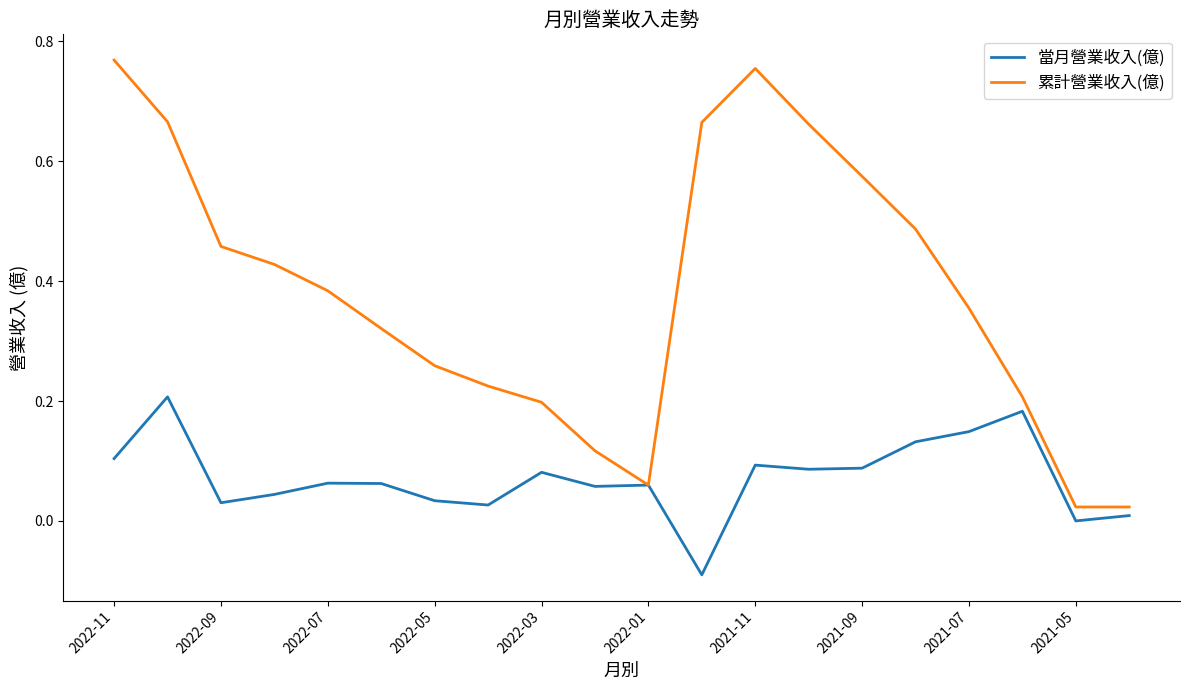

Rank the series by their maximum value, from highest to lowest.

累計營業收入(億), 當月營業收入(億)